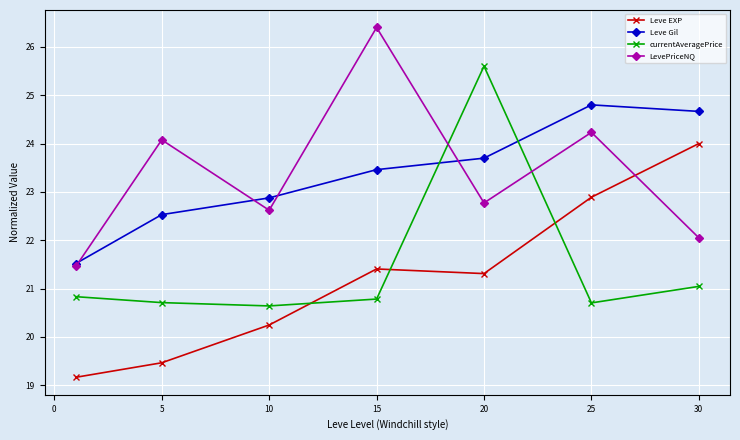

How many values in the Leve EXP series are below 21?

3